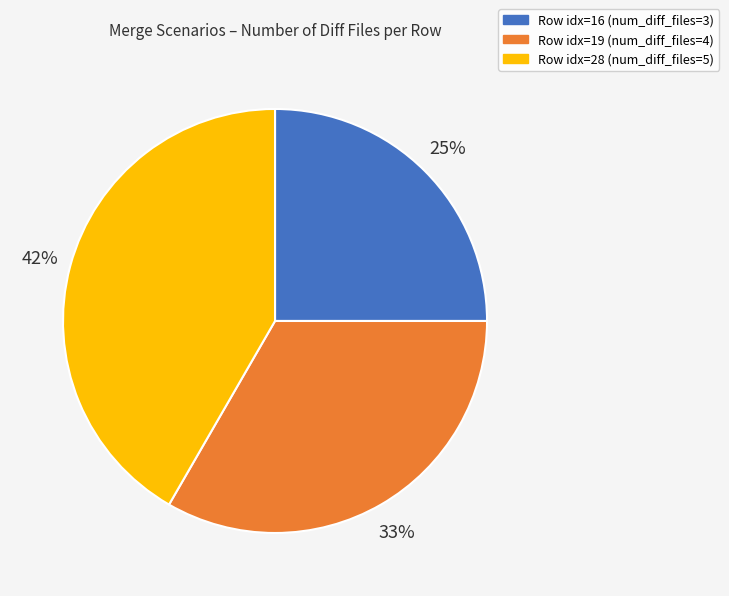

Is there a majority slice in this chart?

No